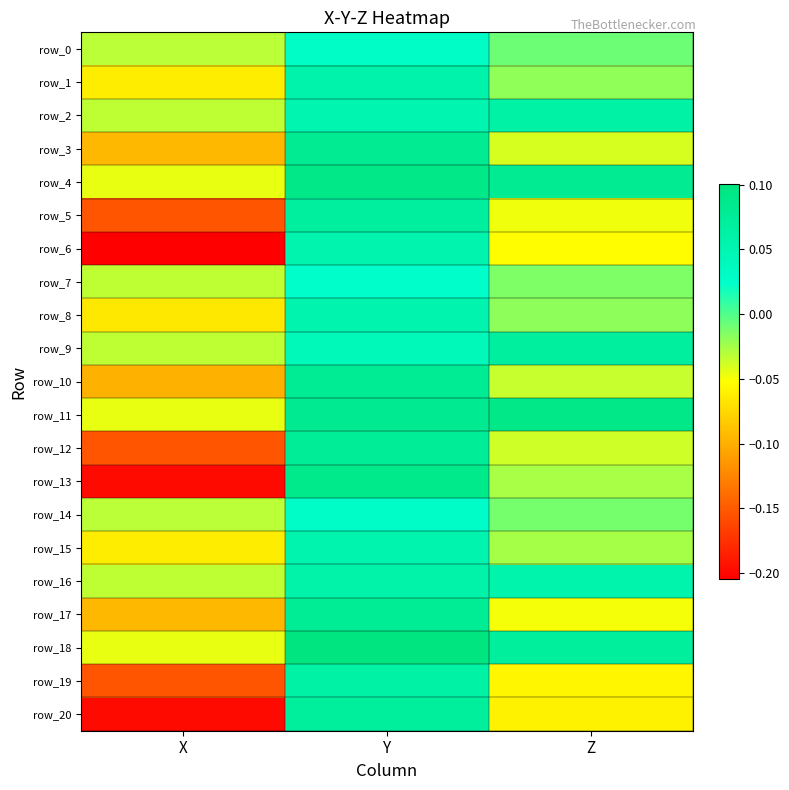

What is the difference between the maximum and minimum values in the row_15 series?

0.1